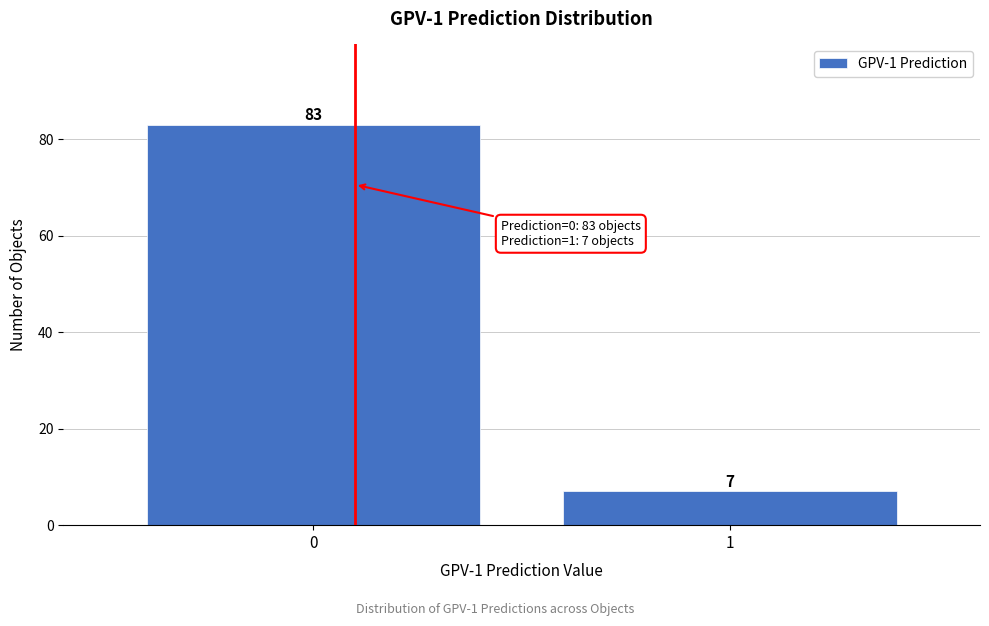

Reading right to left, extract all data points from this chart.

7	83